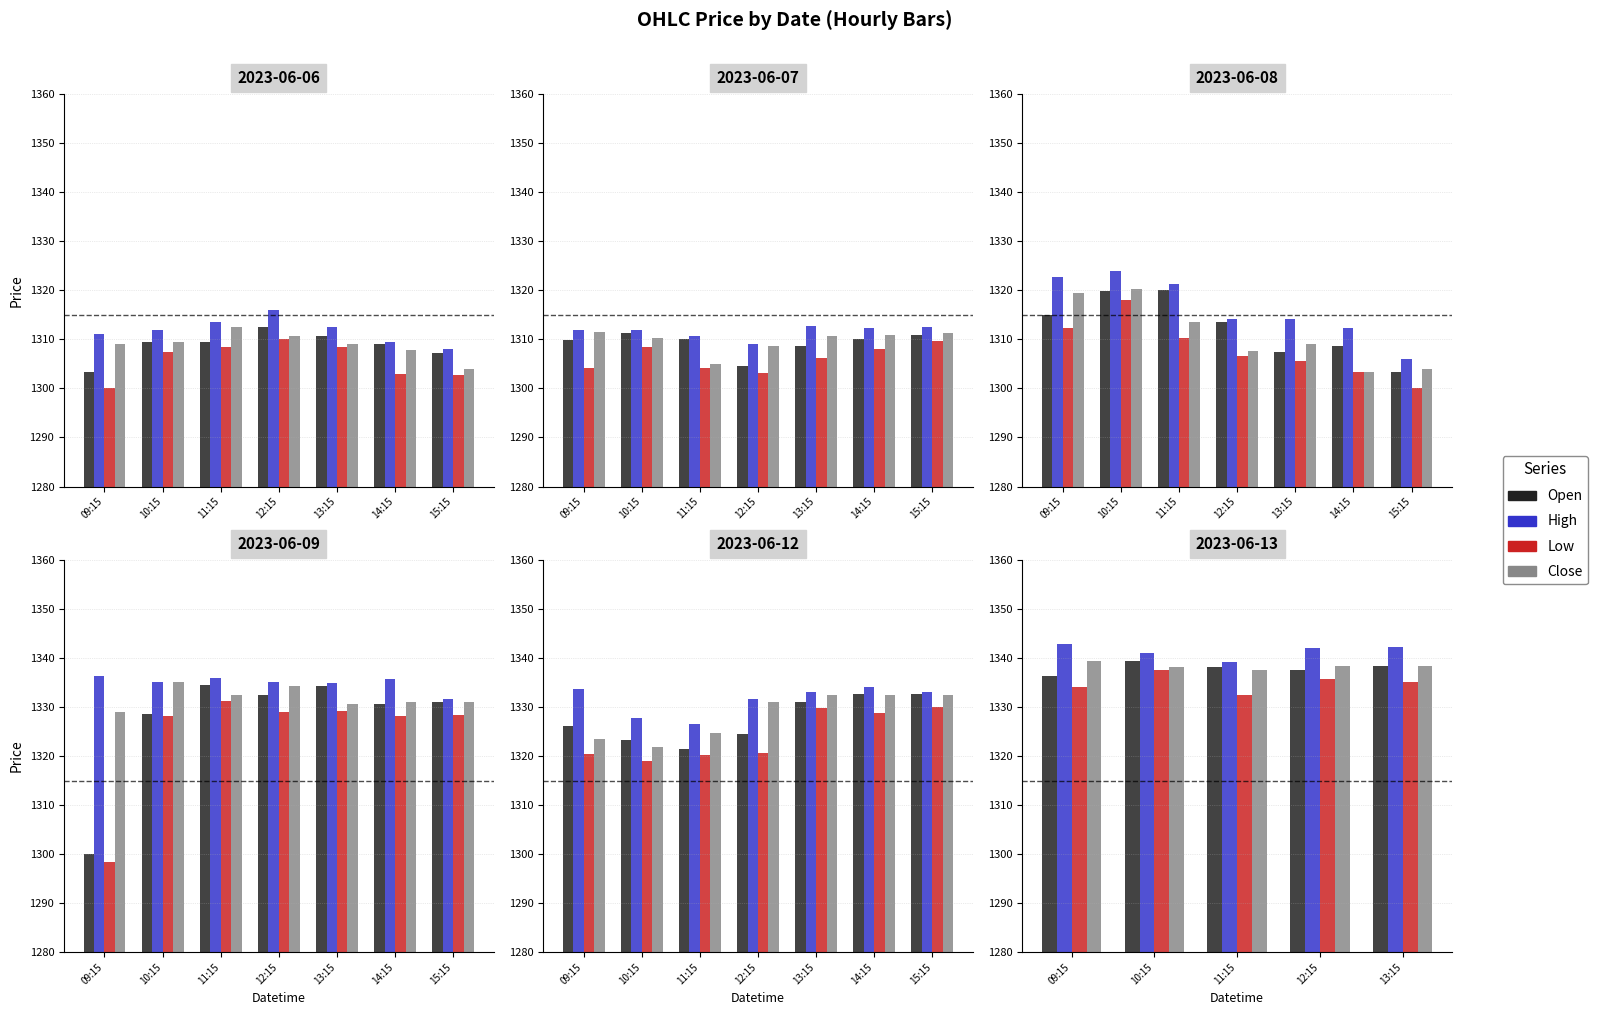

What is the difference between the Close values at 11:15 and 12:15?

0.9